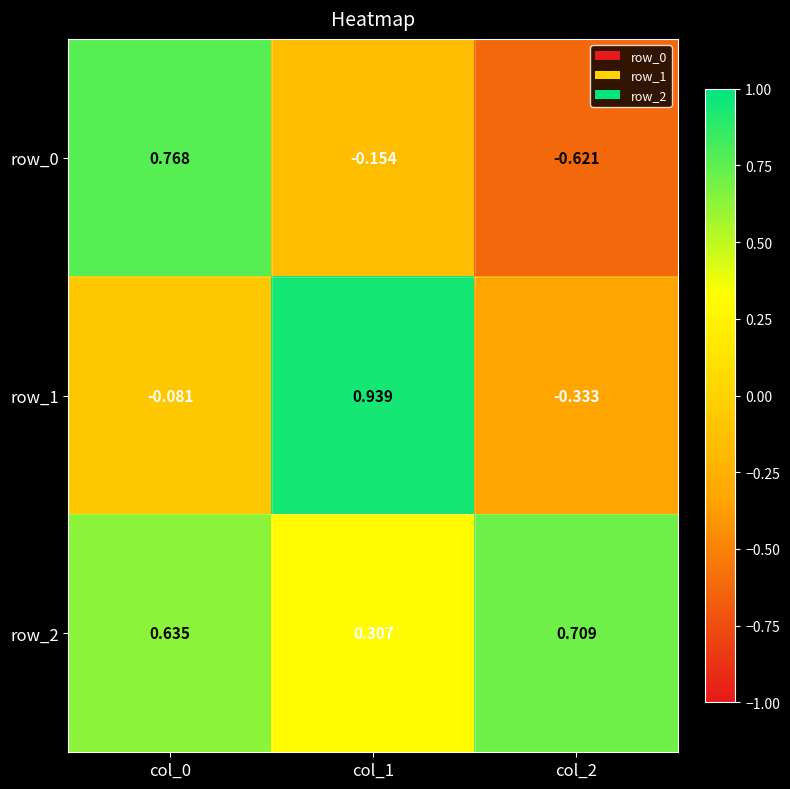

Which category has the highest value in the row_0 series?

col_0